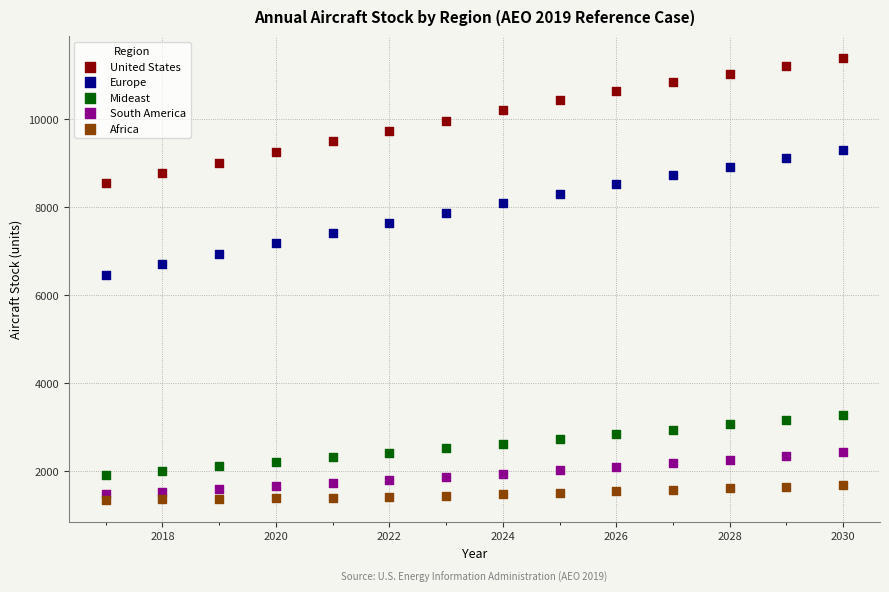

What is the X range (max minus min) for the scatter plot?

13.0